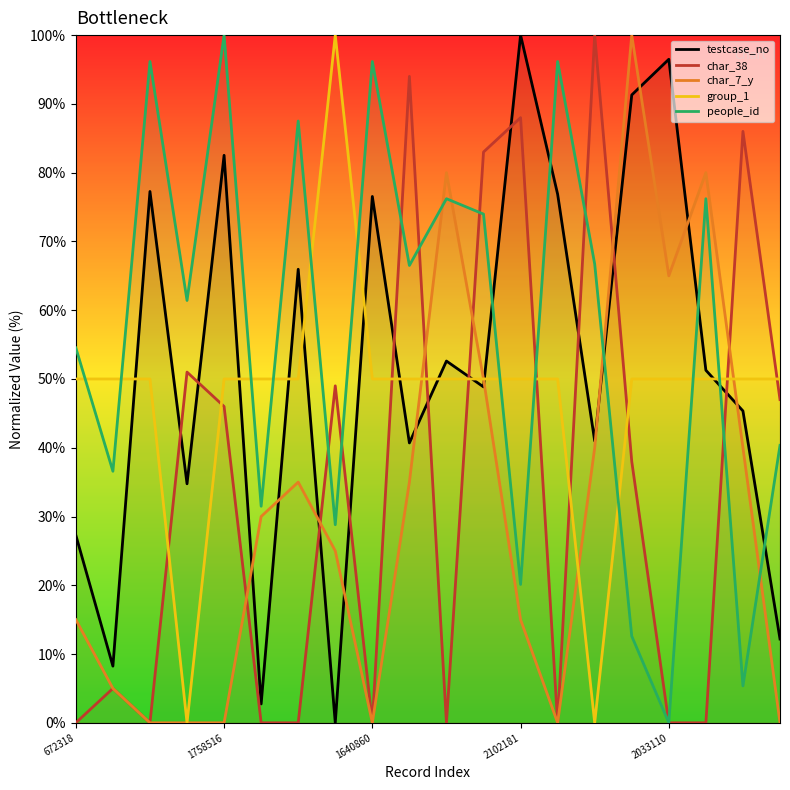

What is the difference between the highest and lowest values at 10?

80.0